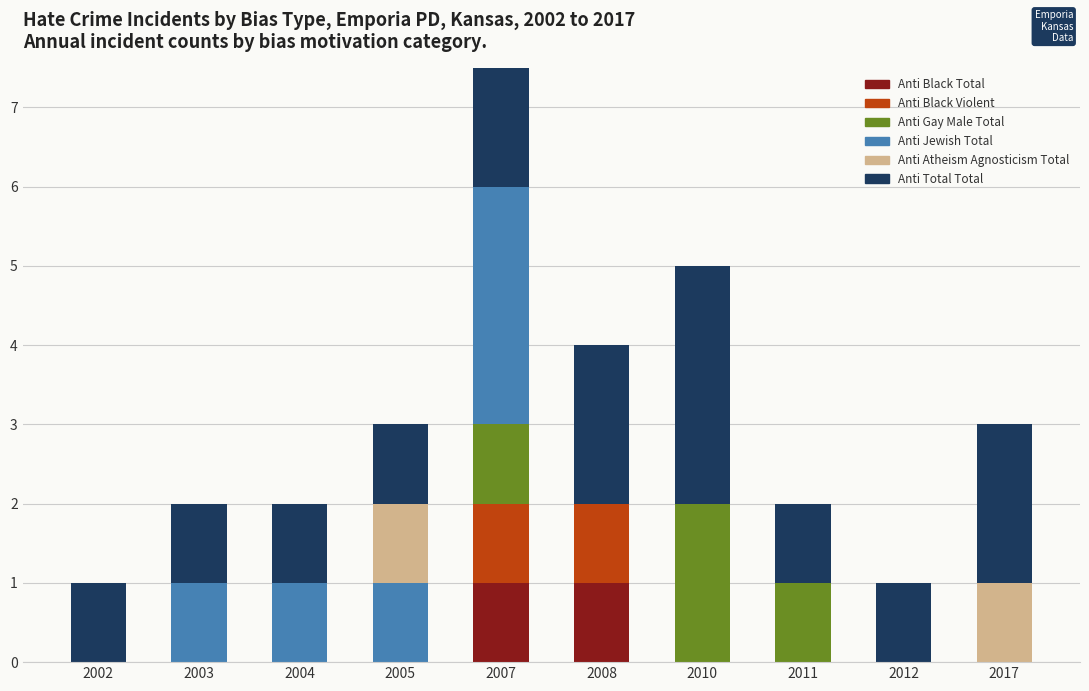

At which label is Anti Black Total closest to 0?

2002